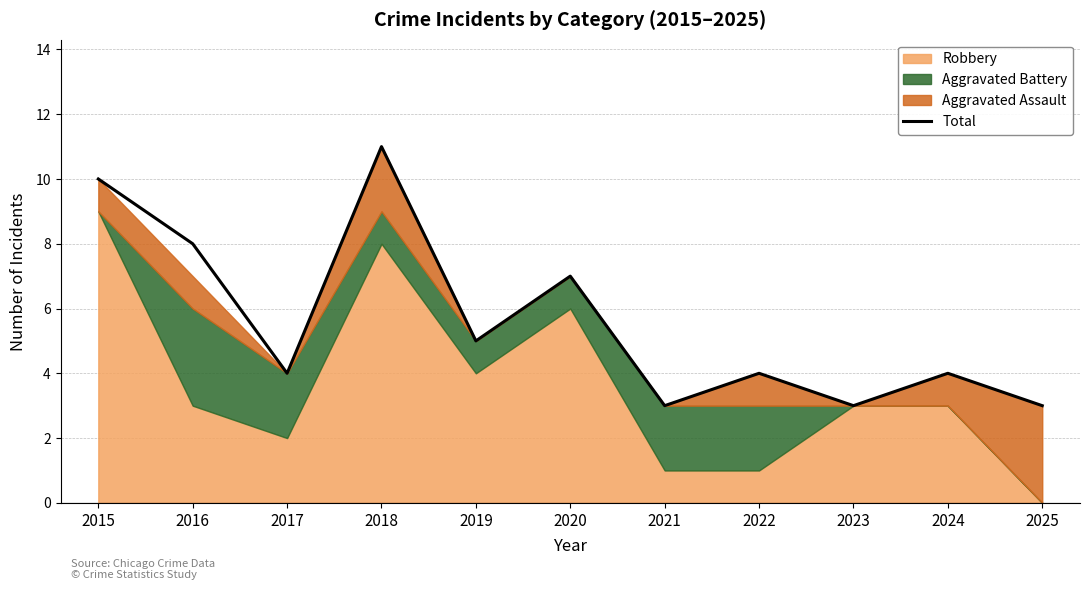

What is the minimum value for Total?

3